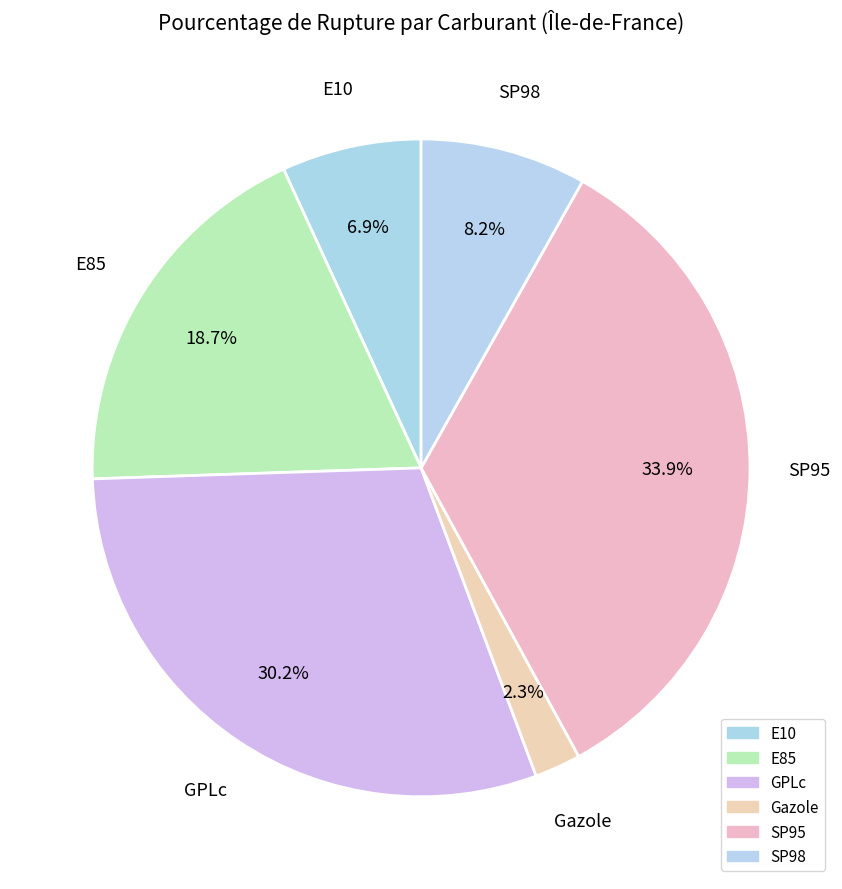

Which category has the biggest portion of the pie?

SP95